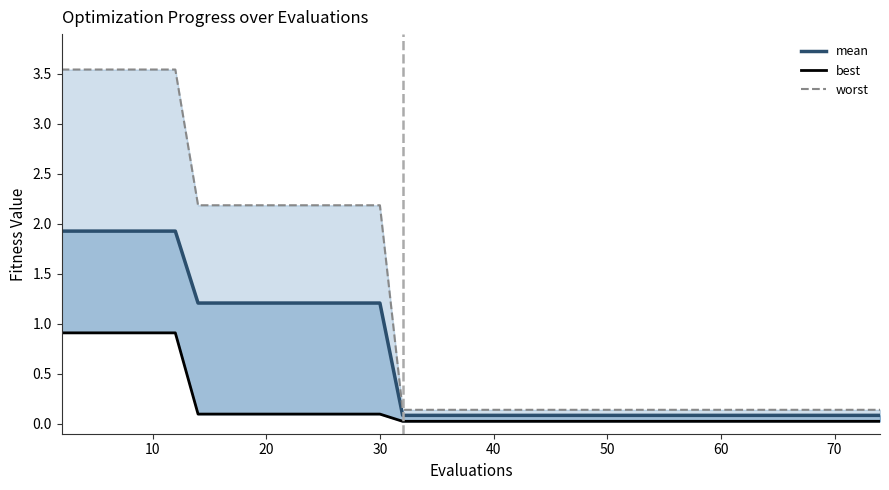

At how many categories does at least one series exceed 1?

15